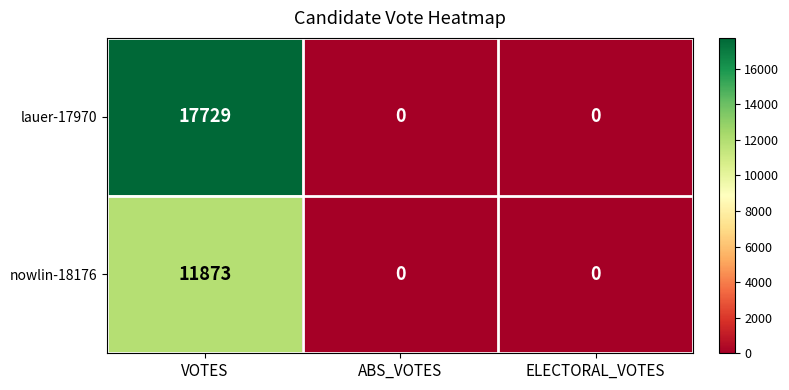

Which category has the highest value in the nowlin-18176 series?

VOTES